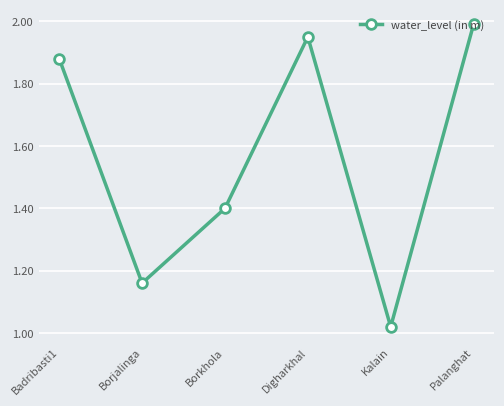

At which category does the data reach its first local valley?

Borjalinga